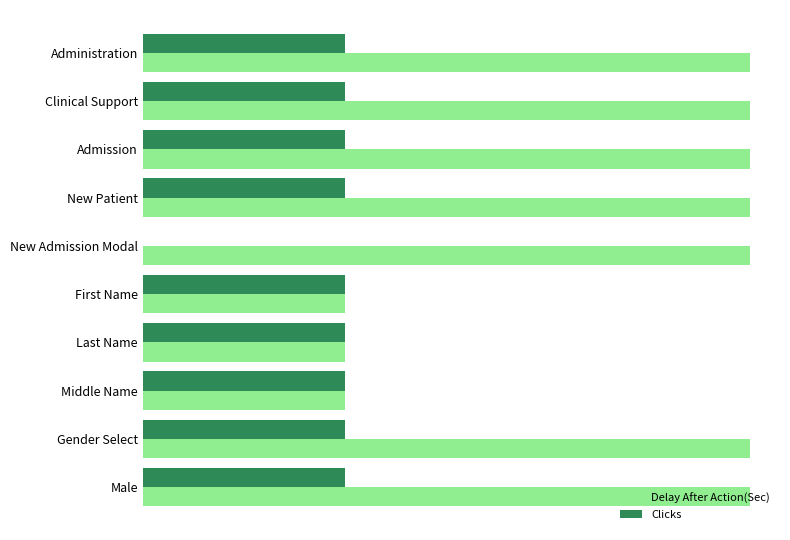

What are all the series names shown in the legend?

Delay After Action(Sec), Clicks